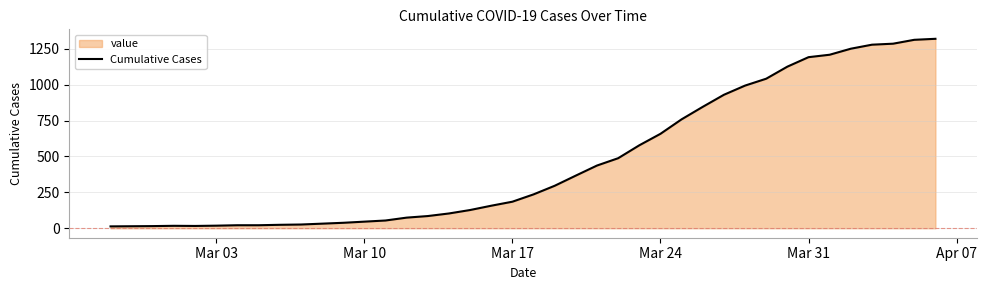

How many points are lower than both their immediate neighbors (excluding endpoints)?

1